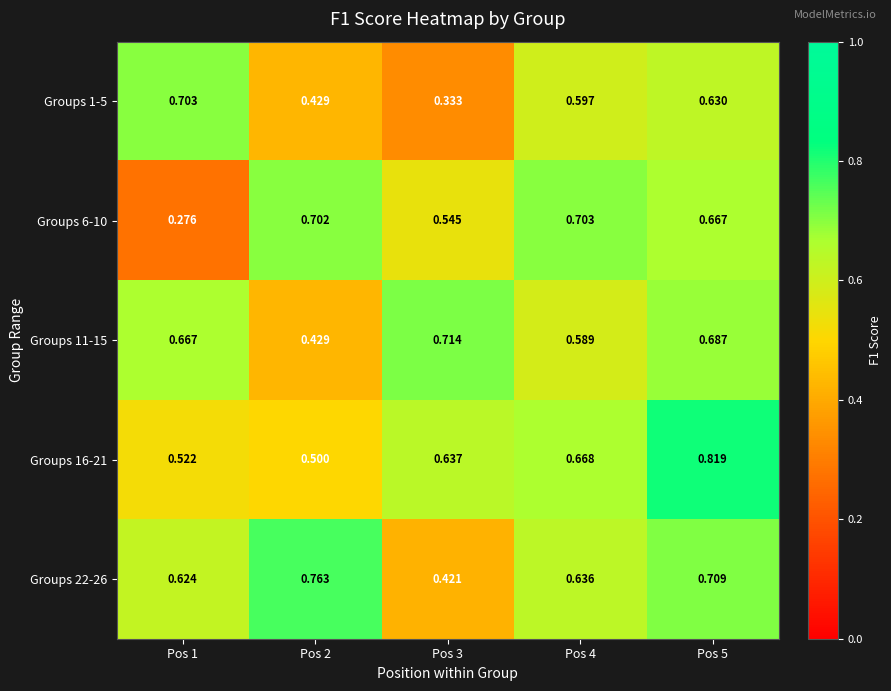

Is the value of Groups 16-21 at Pos 1 greater than the value of Groups 11-15 at Pos 1?

No